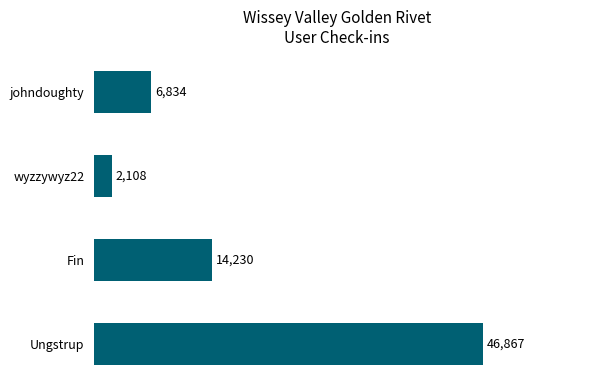

Which label corresponds to the smallest value in the chart?

wyzzywyz22